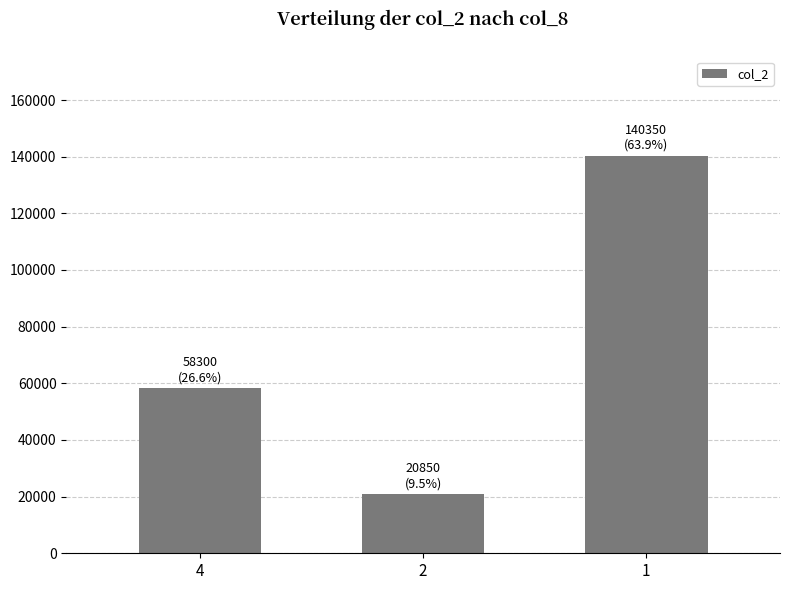

What is the change in value from 4 to 2?

-37450